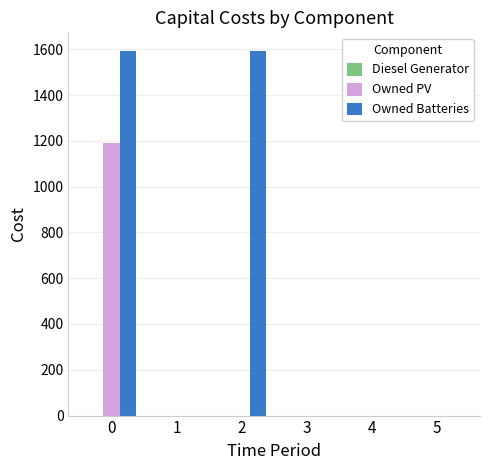

Which series has the largest total across all categories?

Owned Batteries